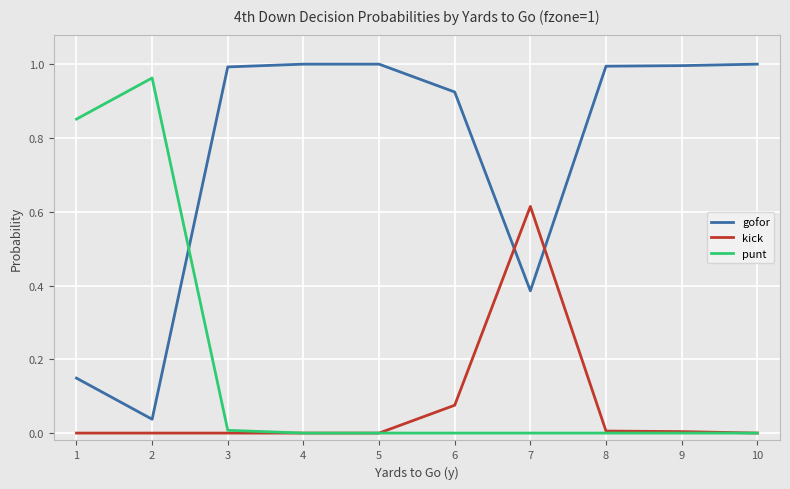

Where do gofor and kick first cross each other?

6 and 7